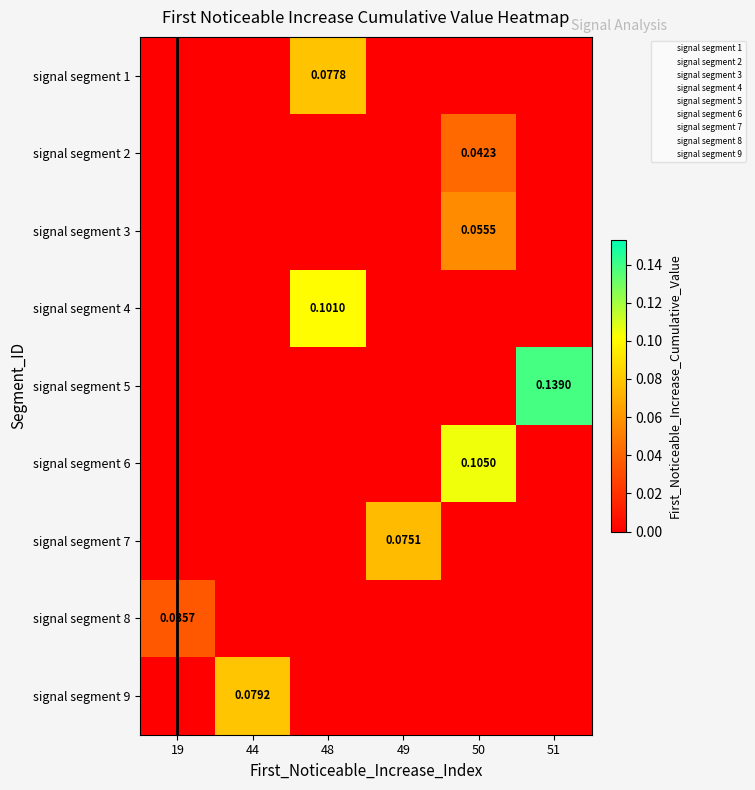

The value of signal segment 1 at 48 is 0.1. True or false?

True